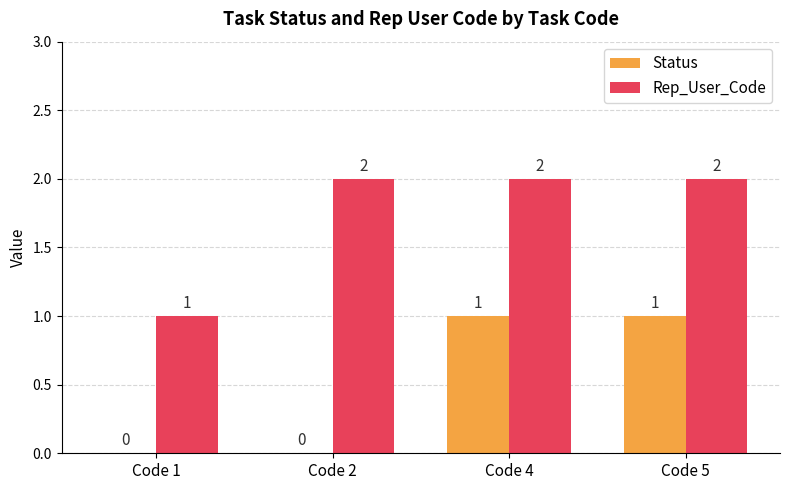

Reading left to right, what are all the values shown in this chart?

Status: 0	0	1	1
Rep_User_Code: 1	2	2	2